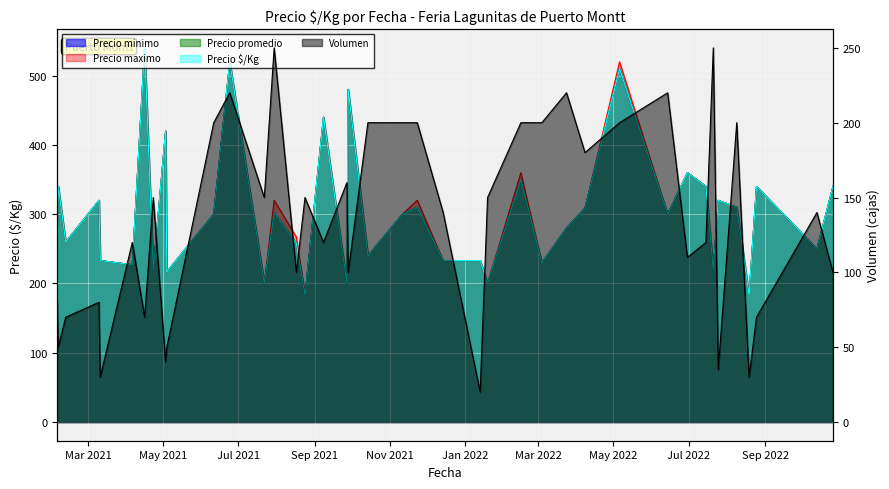

True or false: Precio promedio and Precio $/Kg intersect in this chart.

False